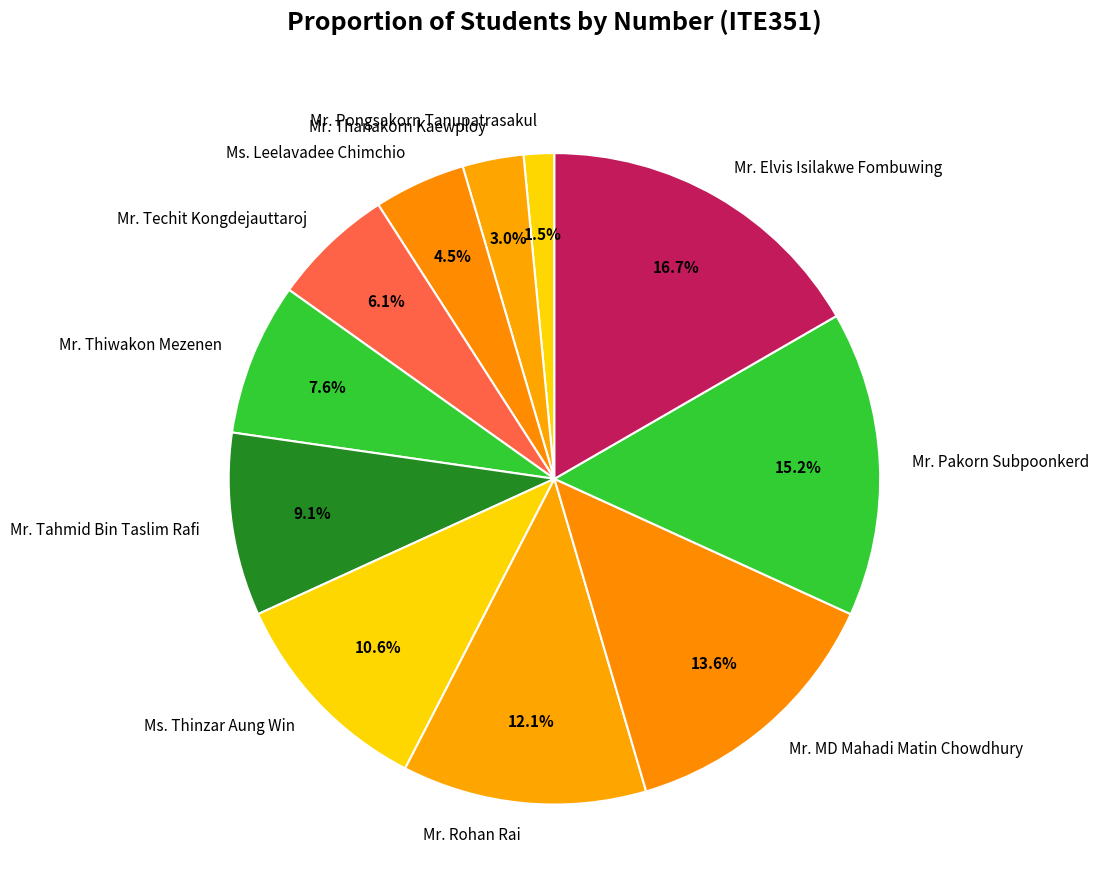

Which category has the smallest portion of the pie?

Mr. Pongsakorn Tanupatrasakul